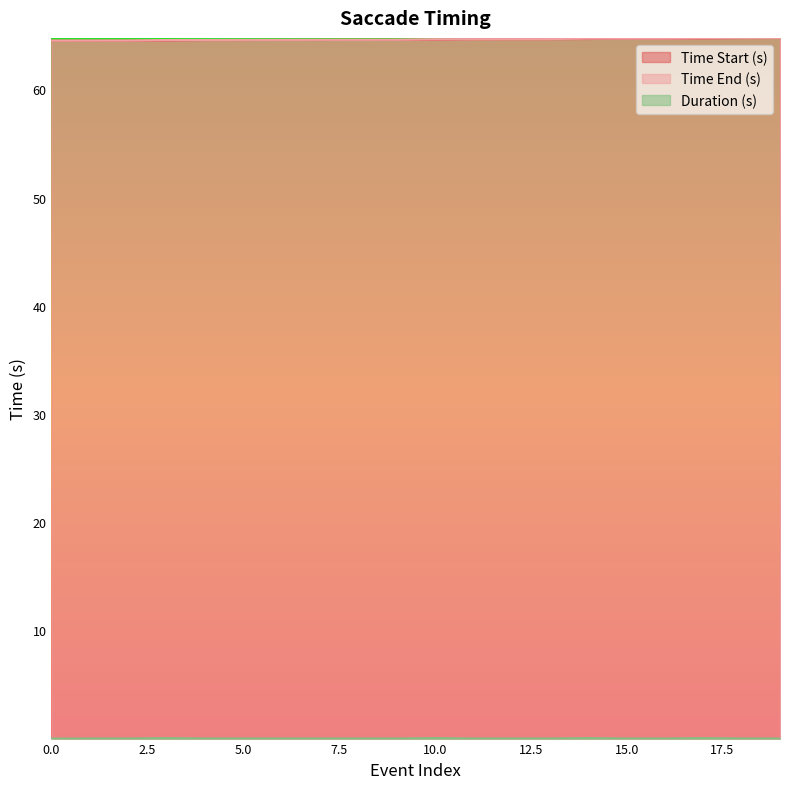

The Time Start (s) series shows 111.1 at 9. True or false?

False